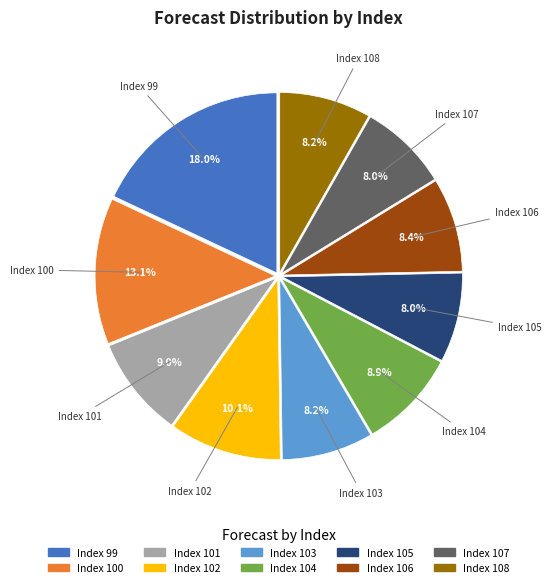

Does any single category account for the majority?

No